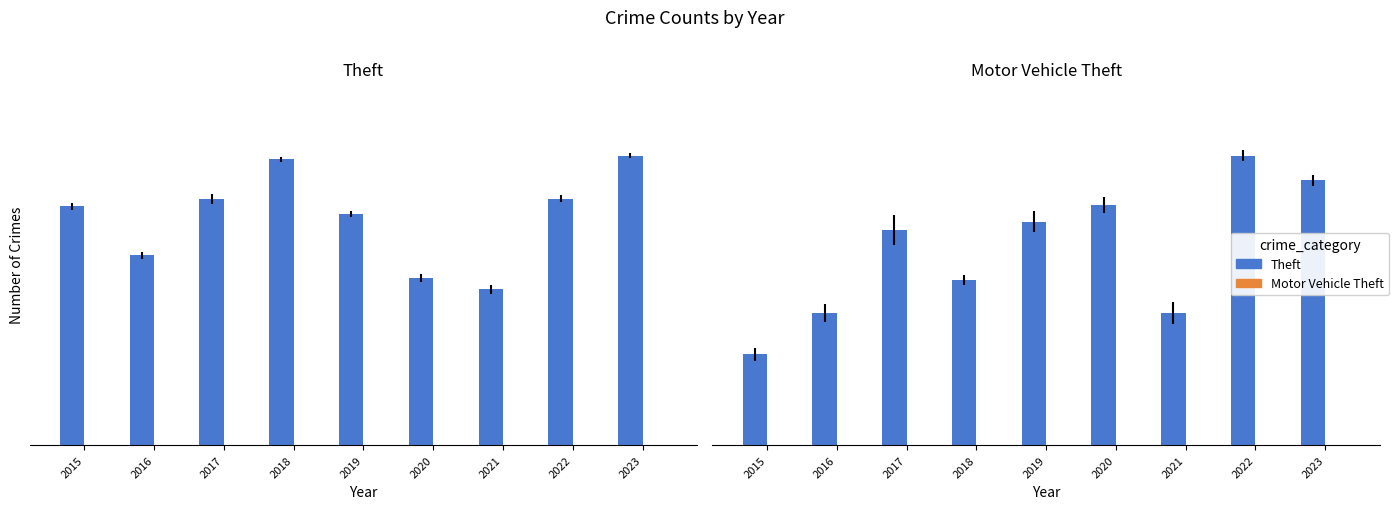

Reading left to right, extract all data points from this chart.

Theft: 2015=127	2016=101	2017=131	2018=152	2019=123	2020=89	2021=83	2022=131	2023=154
Motor Vehicle Theft: 2015=11	2016=16	2017=26	2018=20	2019=27	2020=29	2021=16	2022=35	2023=32